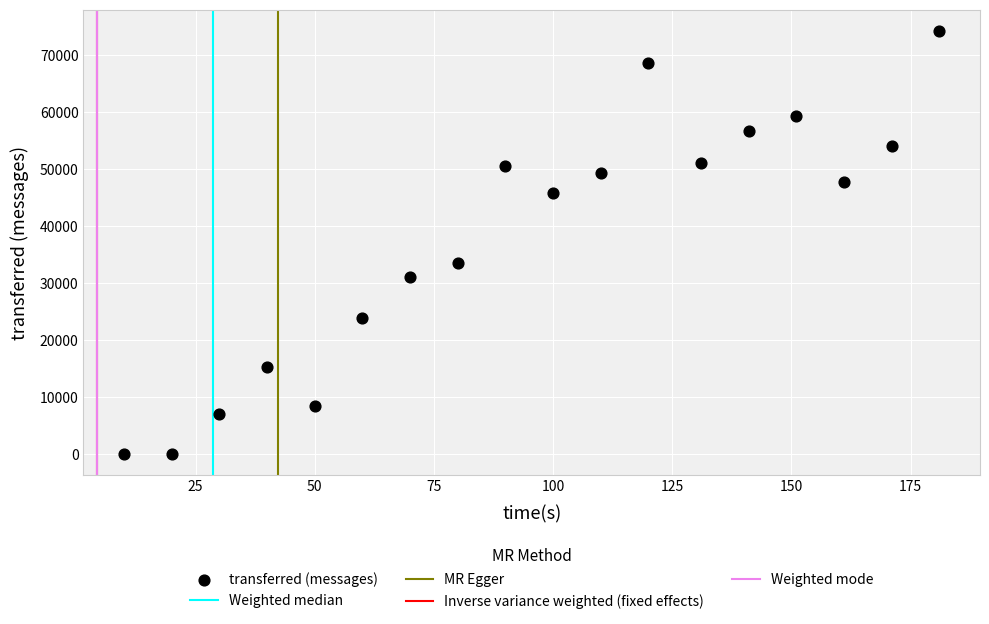

What Y value in the scatter plot is closest to 37130?

33420